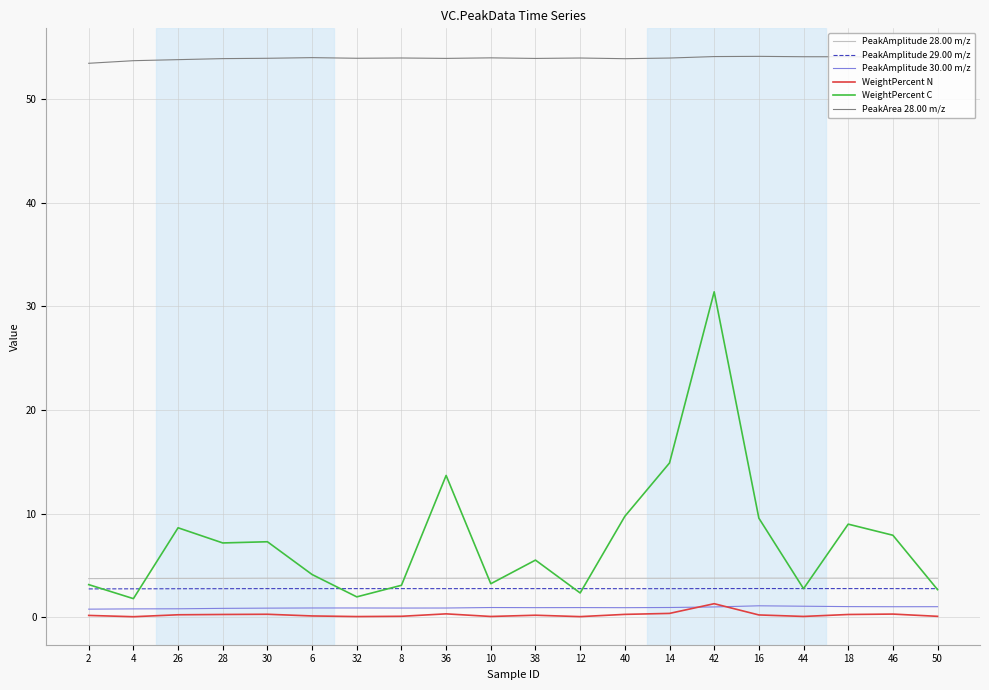

True or false: WeightPercent C and WeightPercent N intersect in this chart.

False